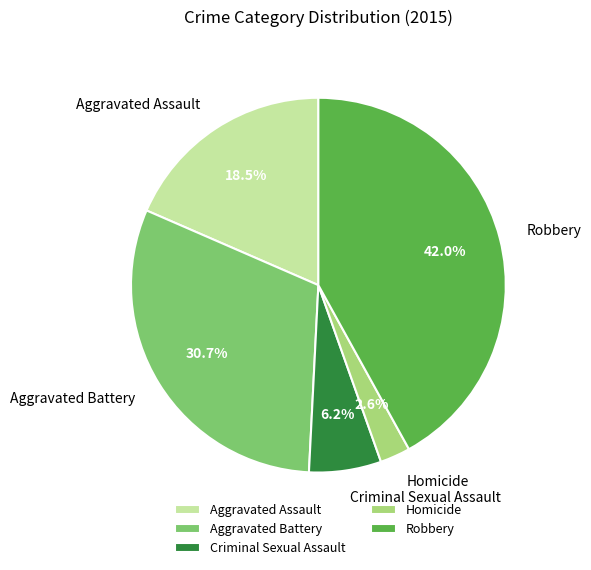

Is there a majority slice in this chart?

No